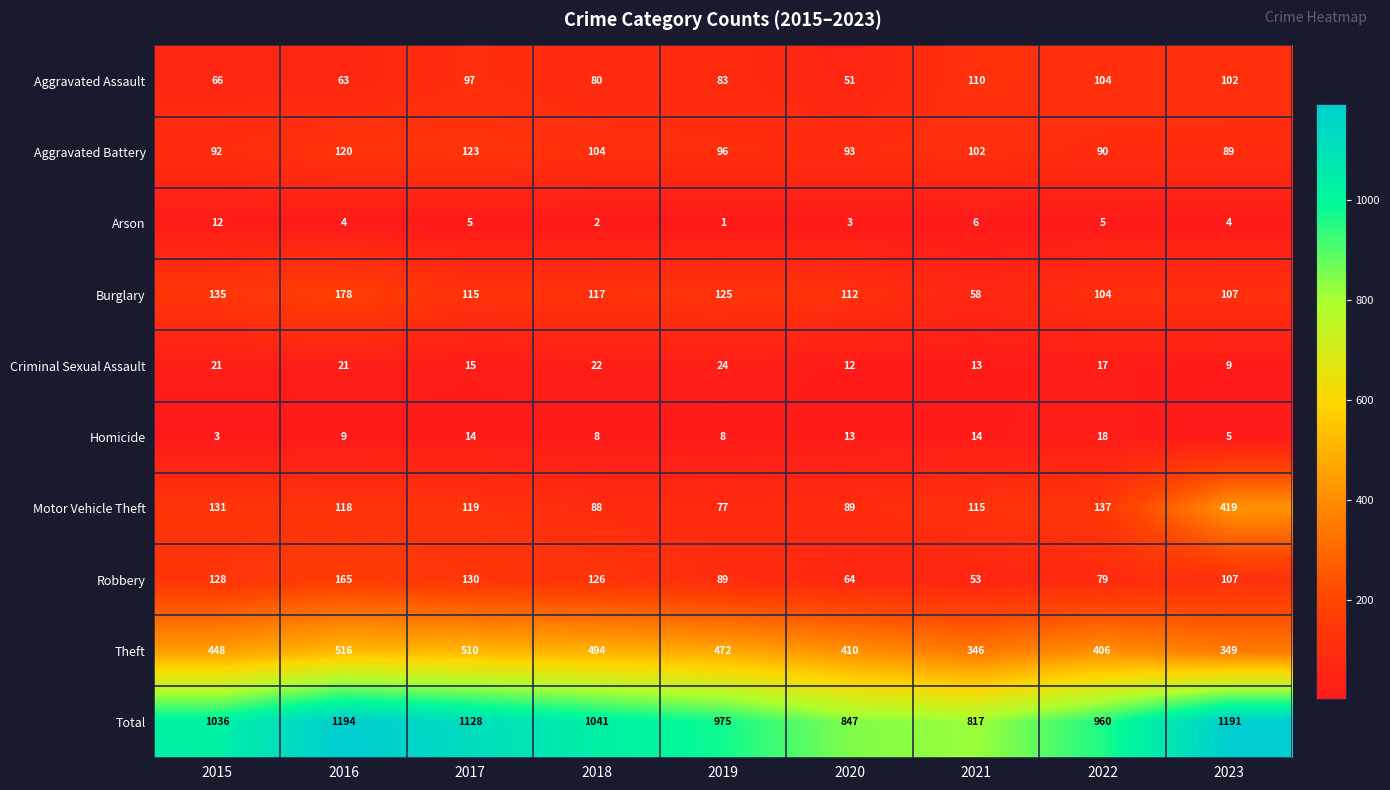

What is the average value of the Homicide series?

10